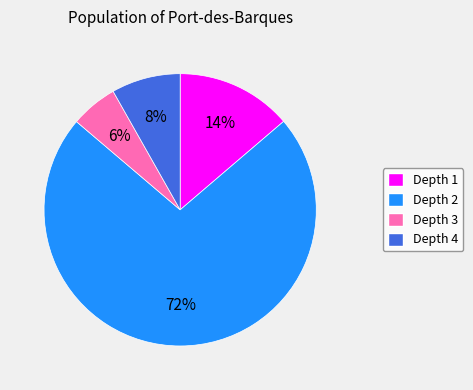

Do Depth 3 and Depth 4 together represent more than half of the pie?

No